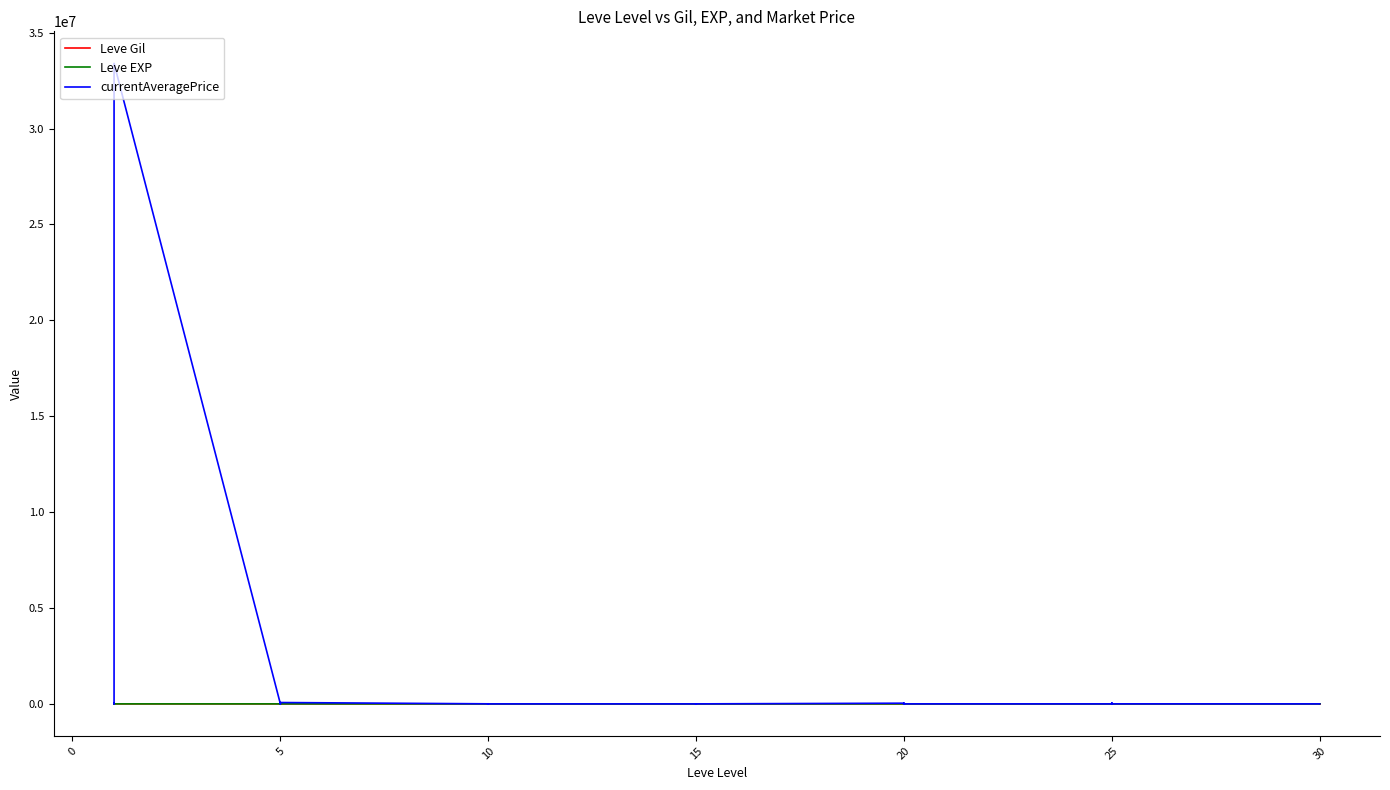

In Leve EXP, how many points are lower than both neighbors (excluding endpoints)?

10